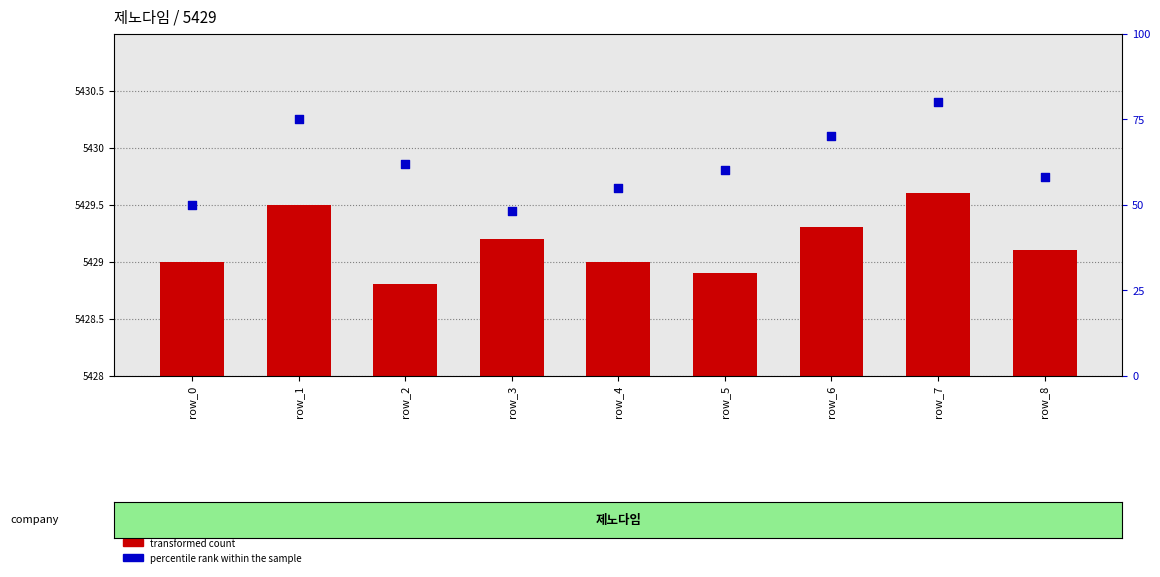

What is the total value across all series at row_4?

56.0